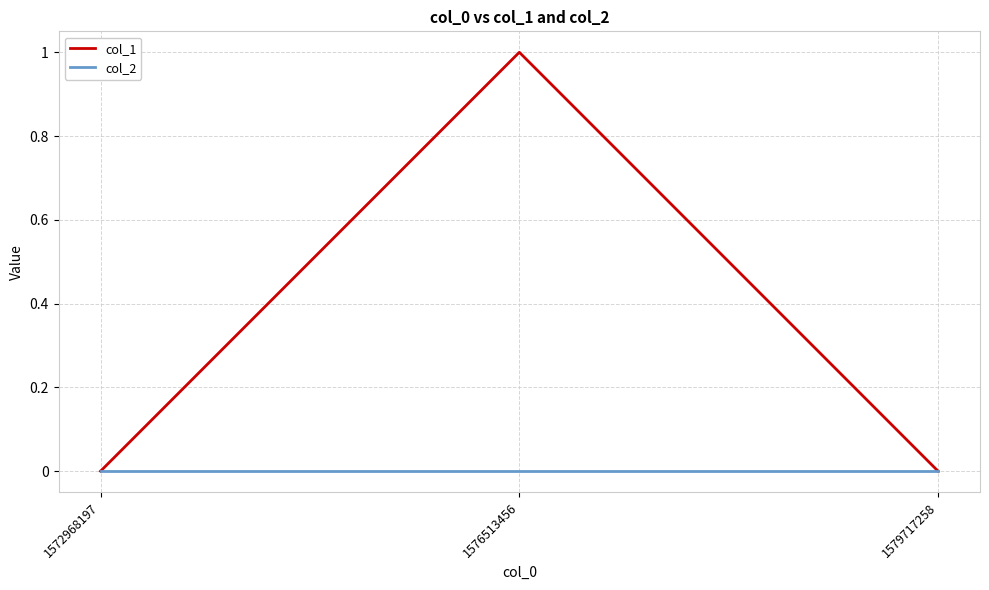

Reading left to right, list all the values displayed in this chart.

col_1: 1572968197=0	1576513456=1	1579717258=0
col_2: 1572968197=0	1576513456=0	1579717258=0